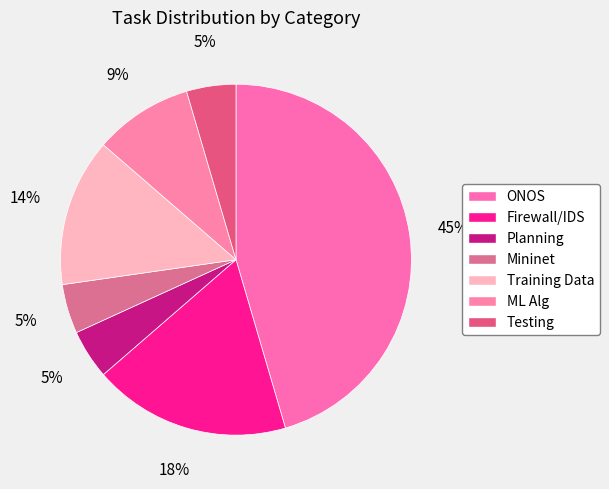

Which slice is the largest?

ONOS